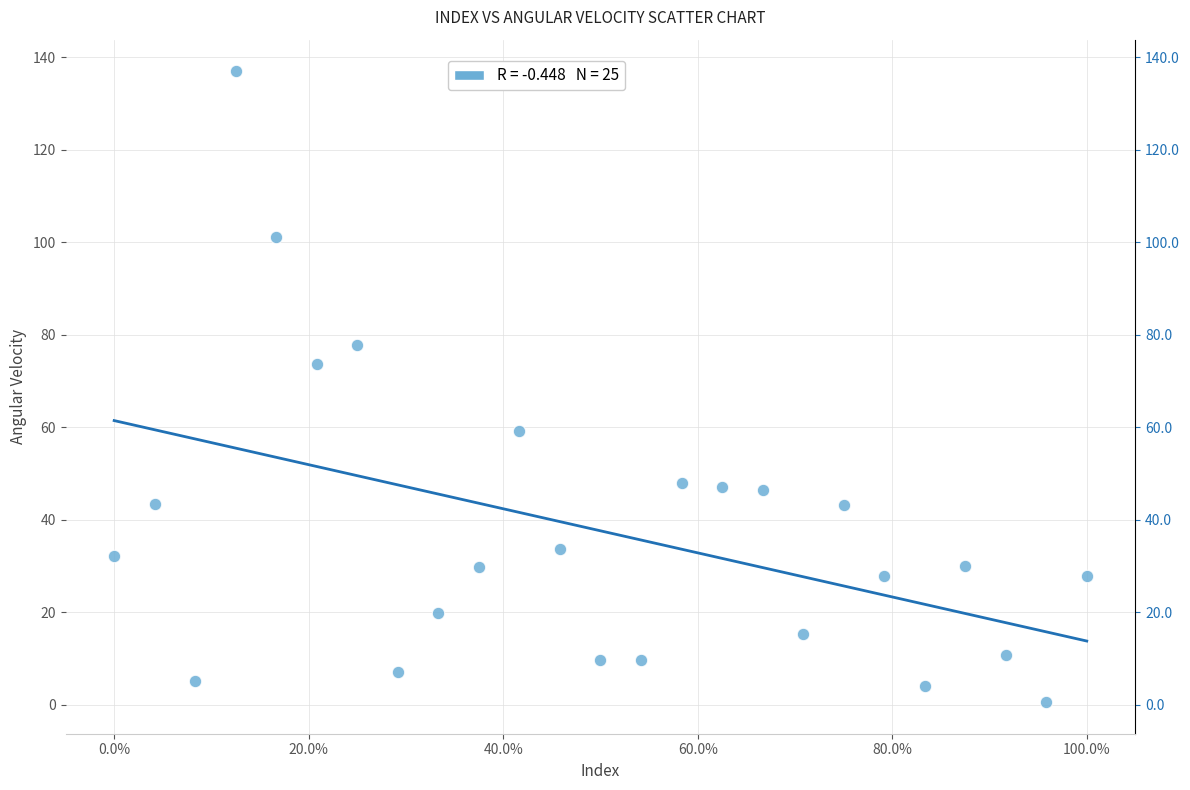

What is the range of Y values (max minus min)?

136.4